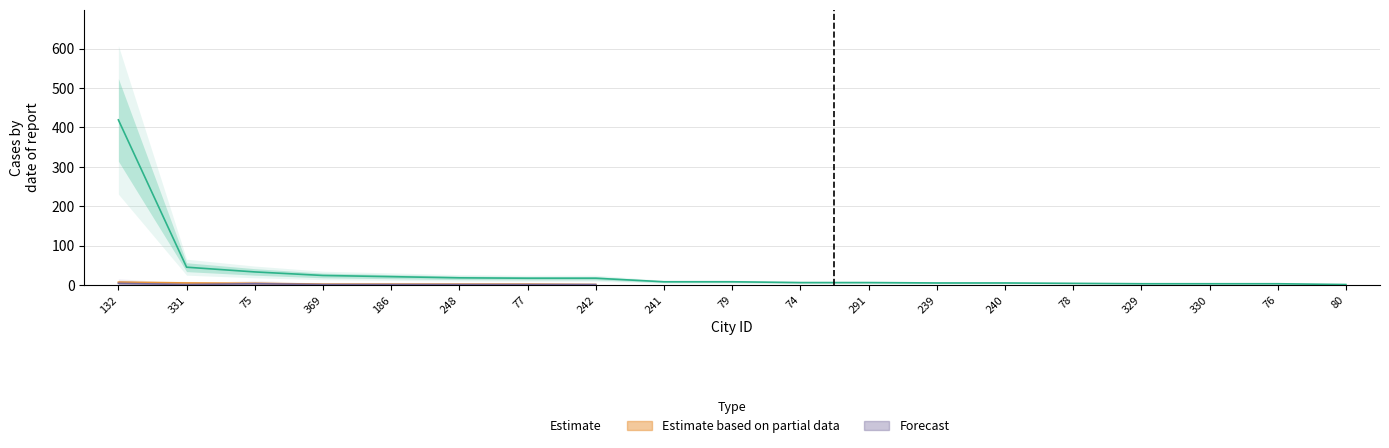

How many data points in Estimate are less than 8?

9